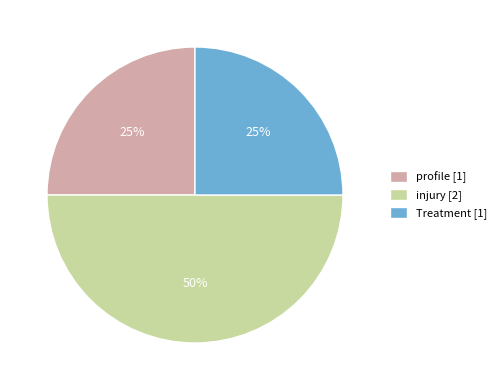

Between injury [2] and profile [1], which is larger?

injury [2]